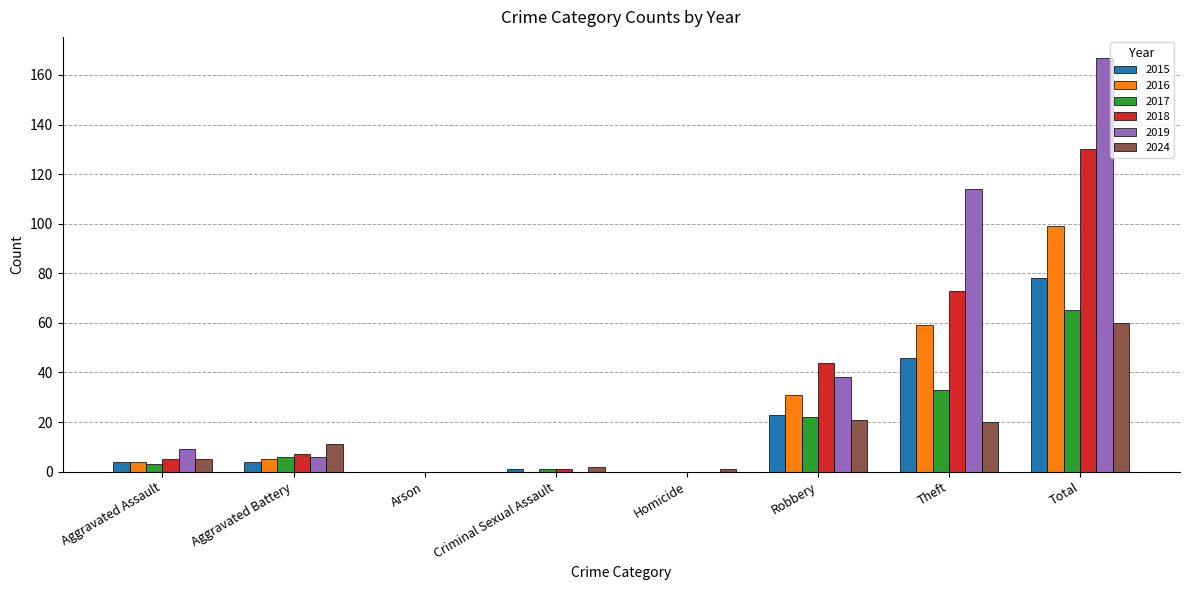

The 2024 series shows 60 at Total. True or false?

True